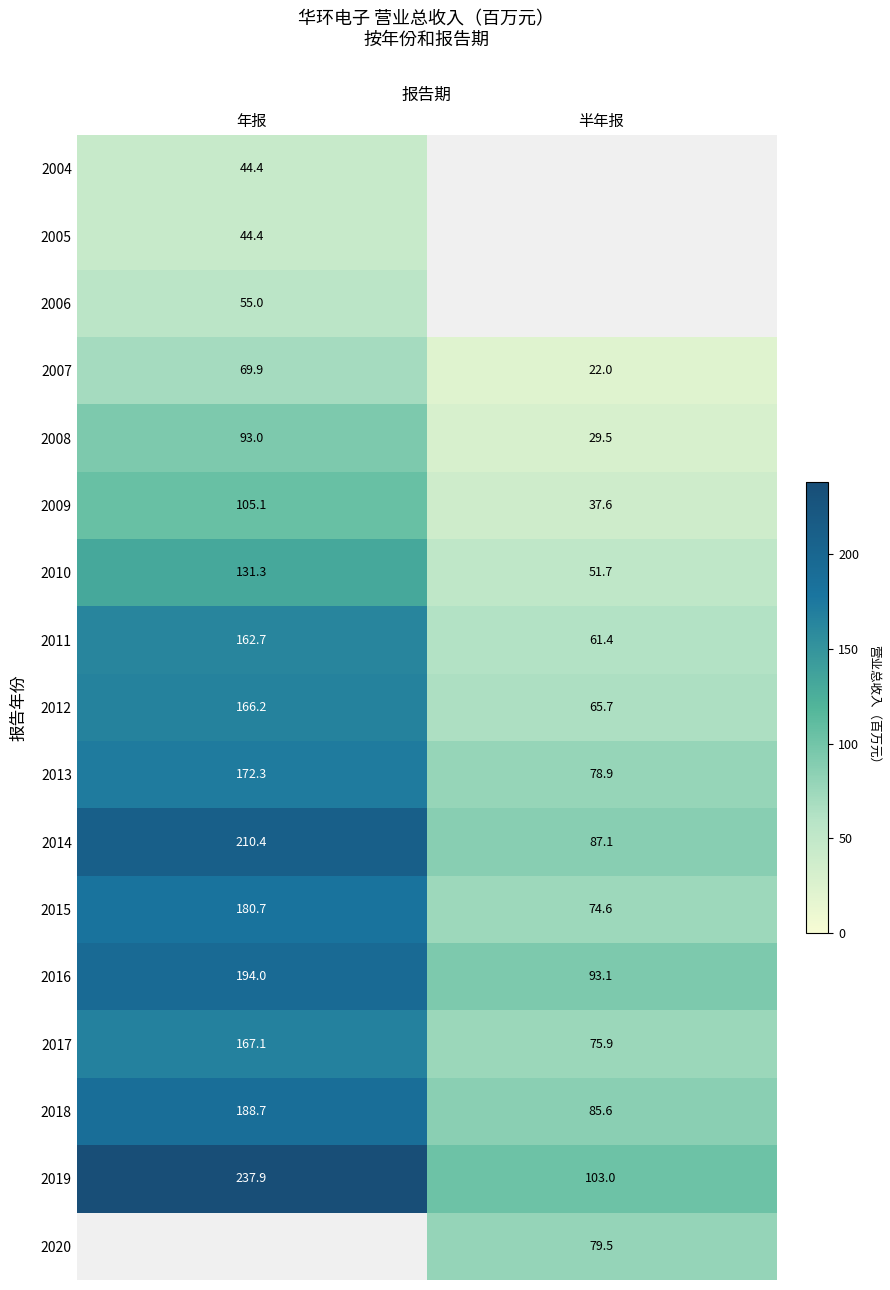

What is the difference between the 2014 values at 半年报 and 年报?

123.3